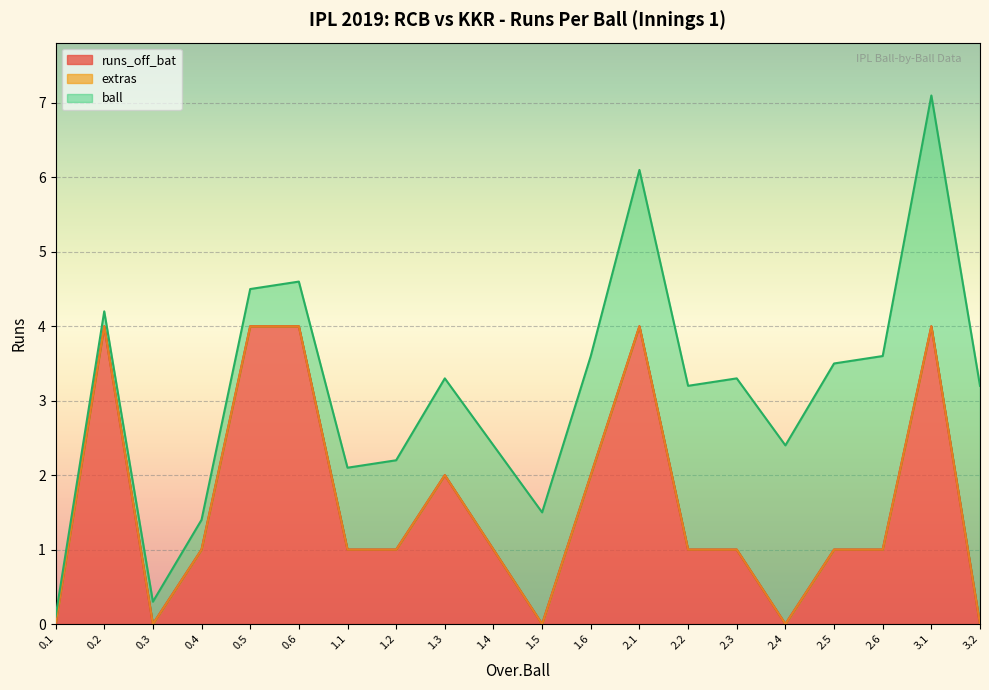

What is the maximum value shown in the chart?

4.0